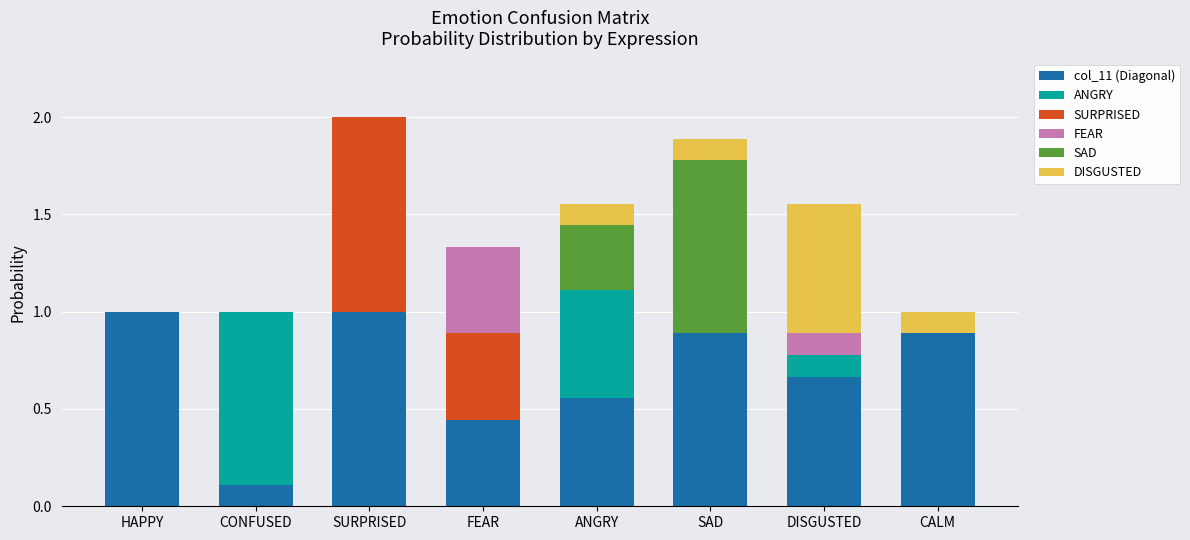

The value of col_11 (Diagonal) at CONFUSED is 0.2. True or false?

False